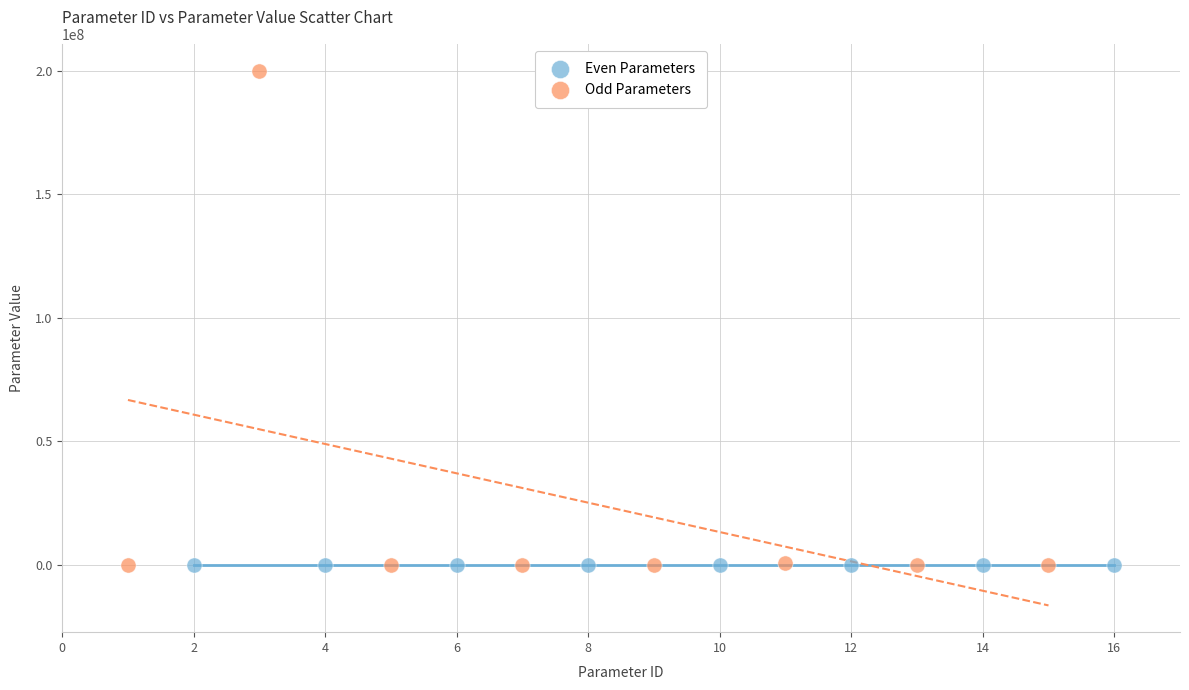

Which series contains the highest Y value?

Odd Parameters